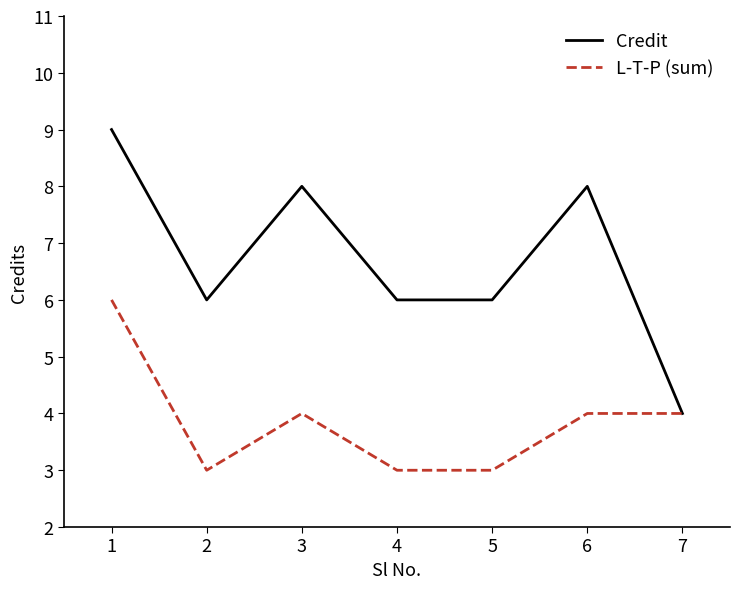

Reading left to right, transcribe all the data shown in this chart.

Credit: 1=9	2=6	3=8	4=6	5=6	6=8	7=4
L-T-P (sum): 1=6	2=3	3=4	4=3	5=3	6=4	7=4